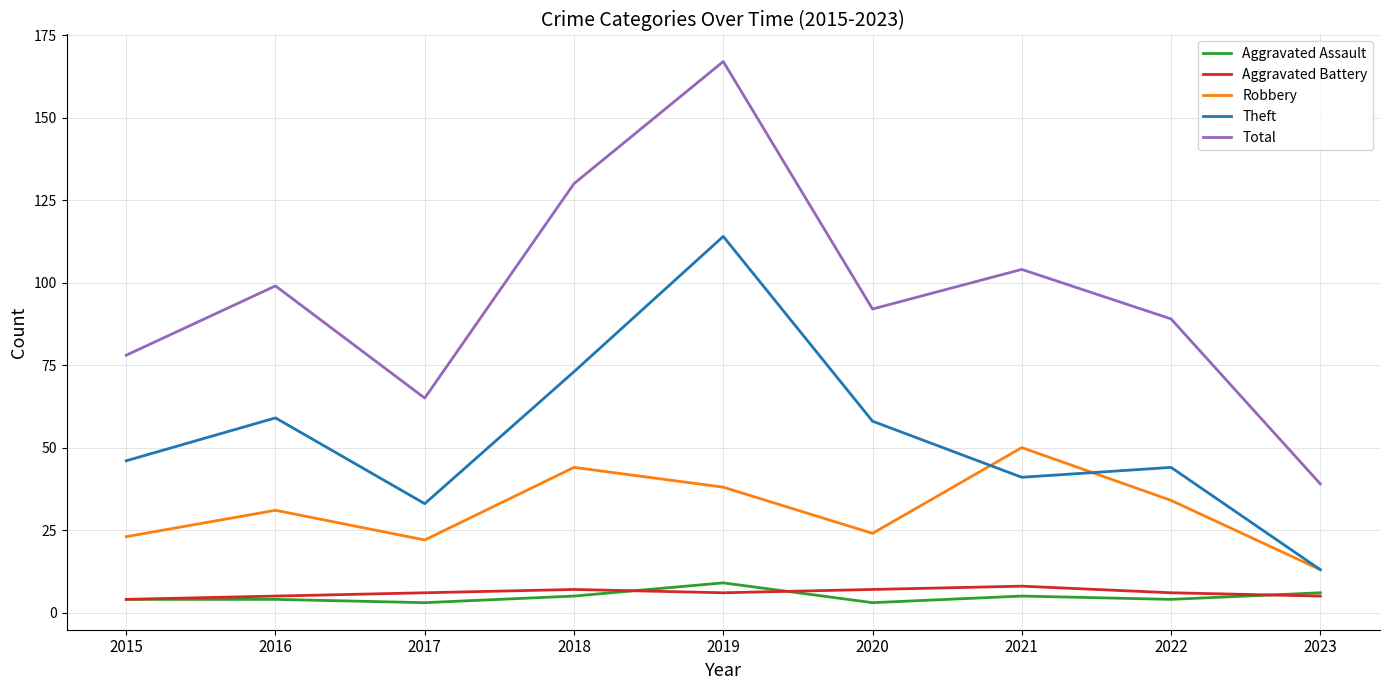

Read the Aggravated Battery value at 2022.

6